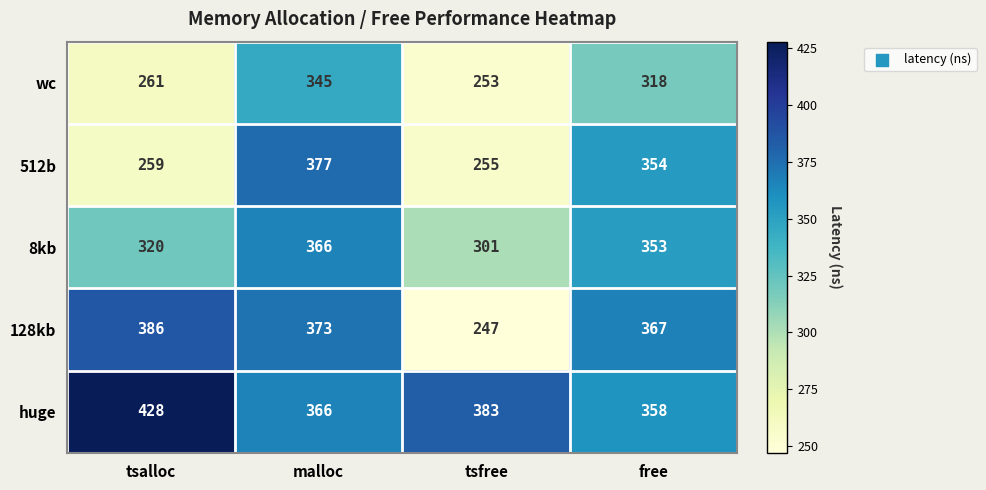

What is the sum of all huge values?

1535